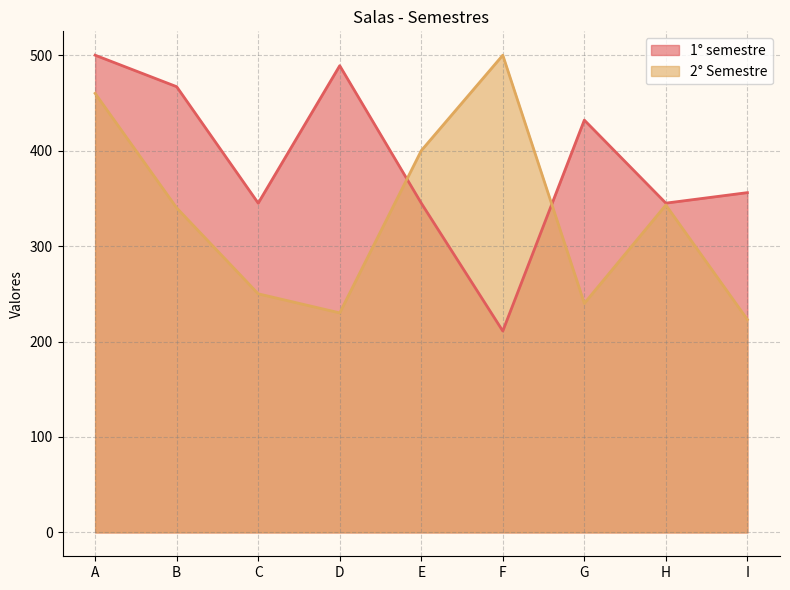

Between G and H, which series saw the biggest shift?

2° Semestre